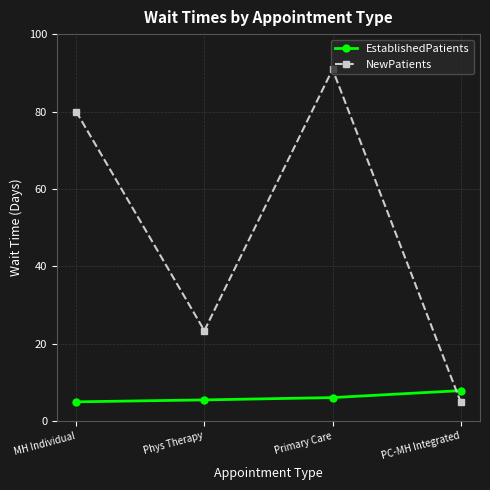

True or false: NewPatients and EstablishedPatients cross at least once.

True